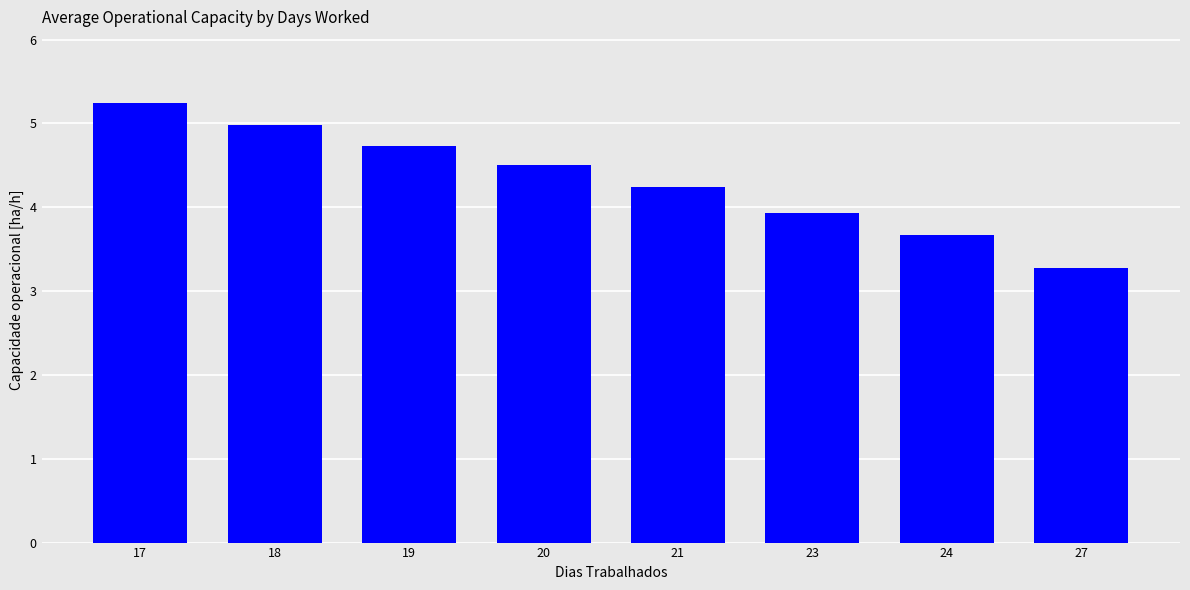

What is the approximate value at 19?

4.7